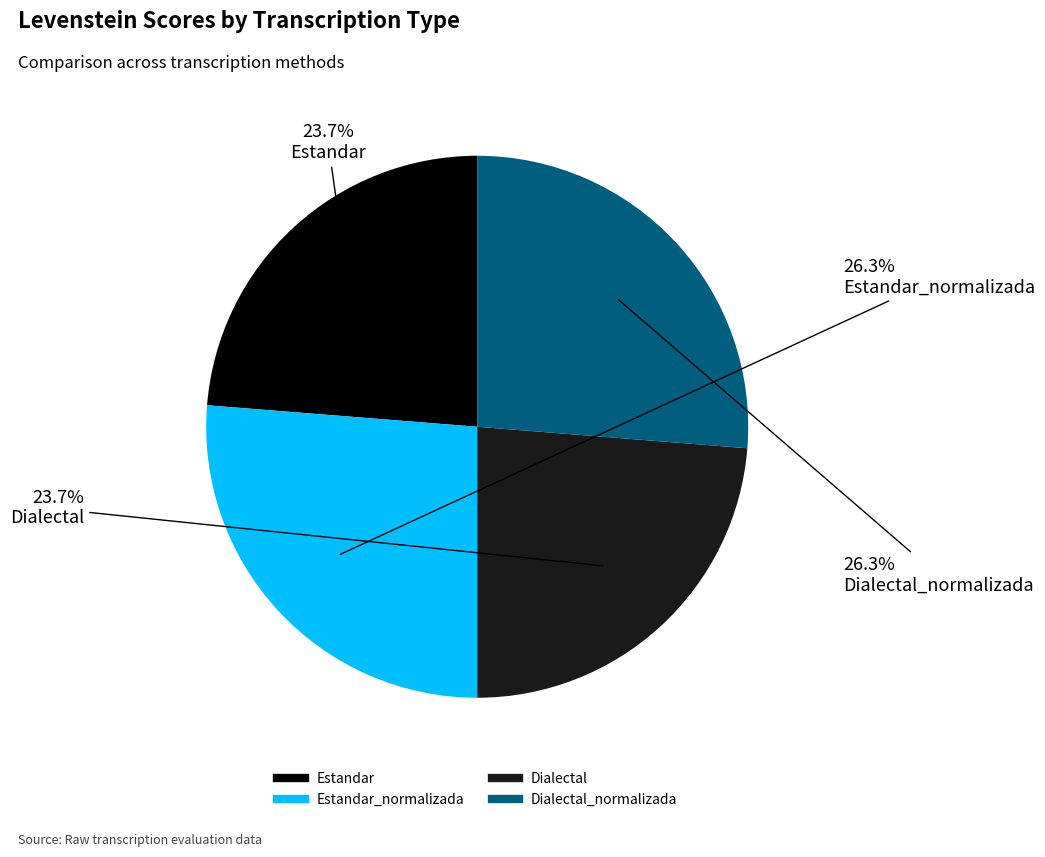

Is there any slice that represents more than half of the pie?

No